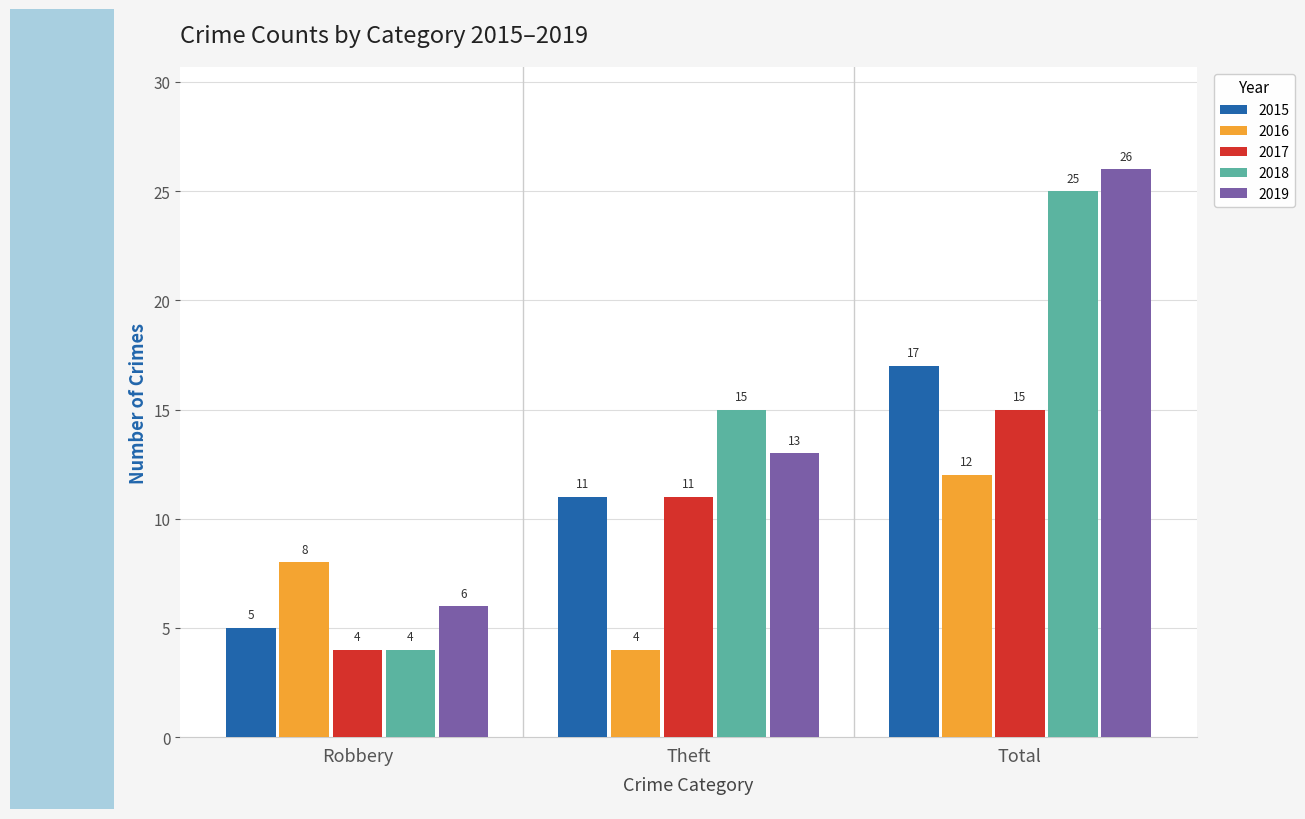

Is the value of 2019 at Total greater than the value of 2018 at Robbery?

Yes